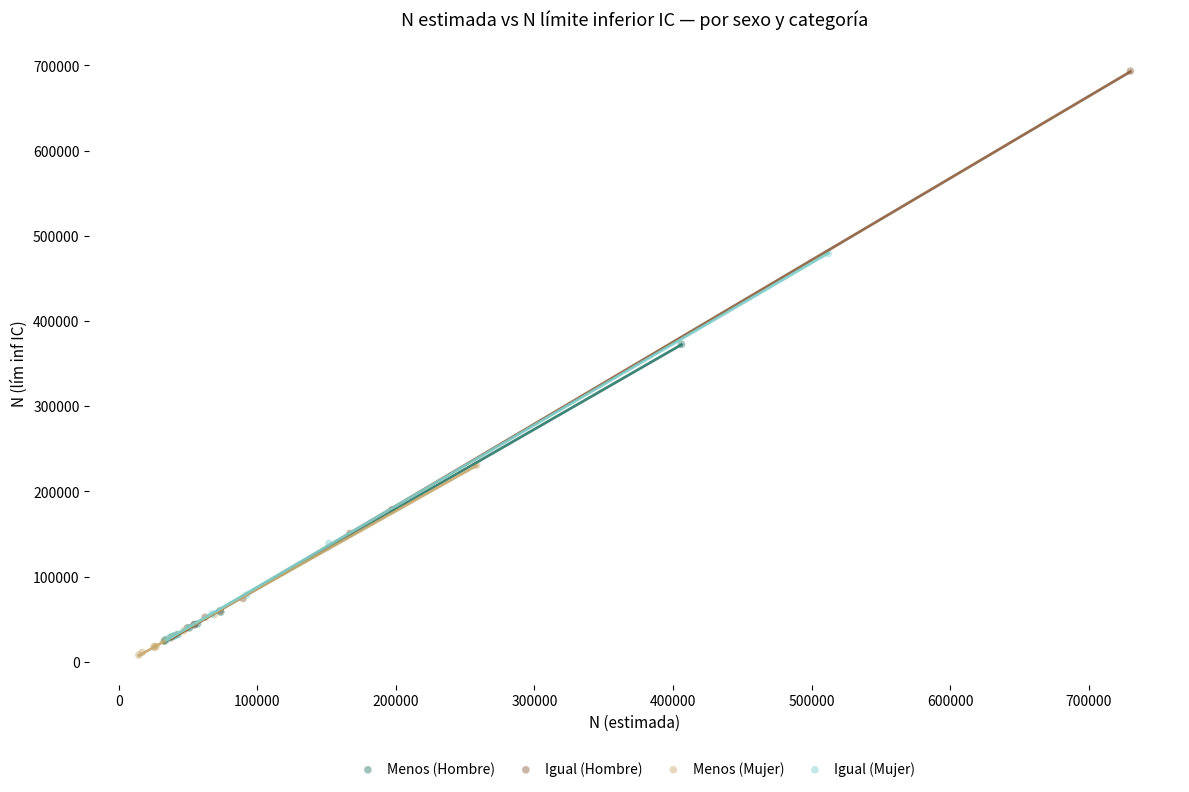

Which series contains the lowest Y value?

Menos (Mujer)